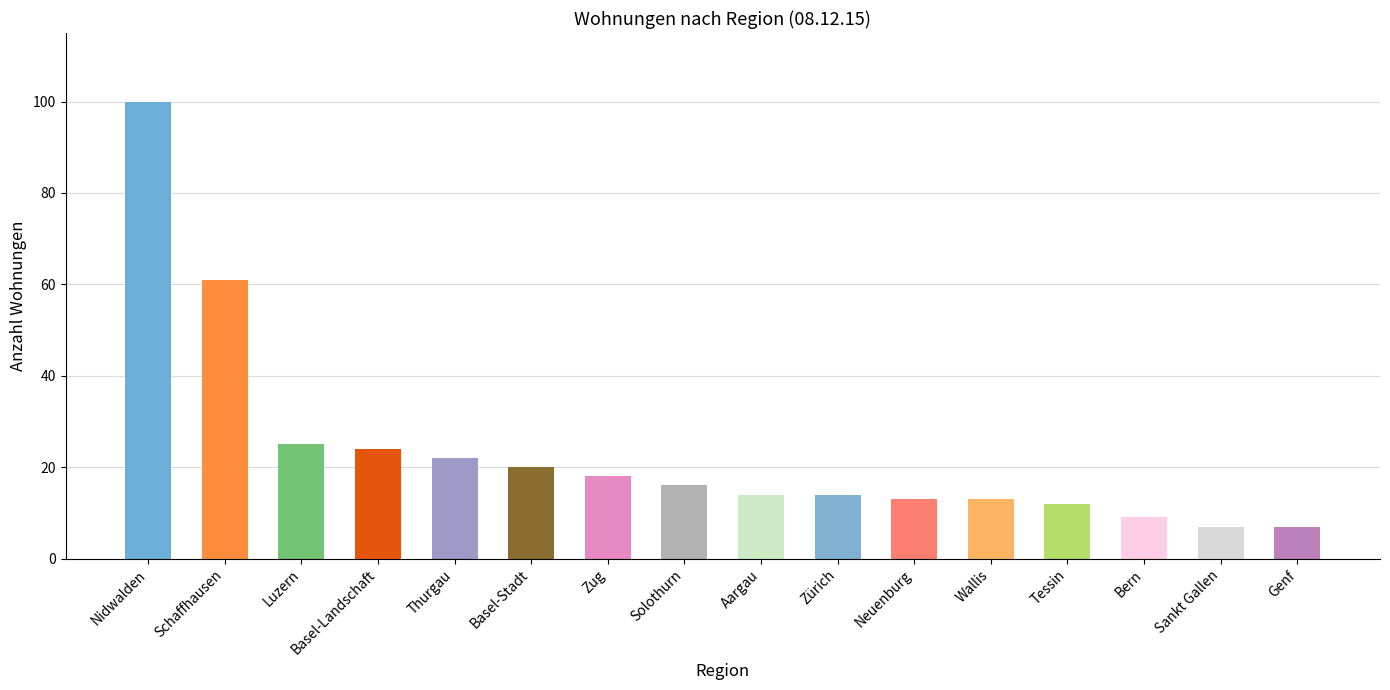

The chart shows a value of 3 at Bern. True or false?

False